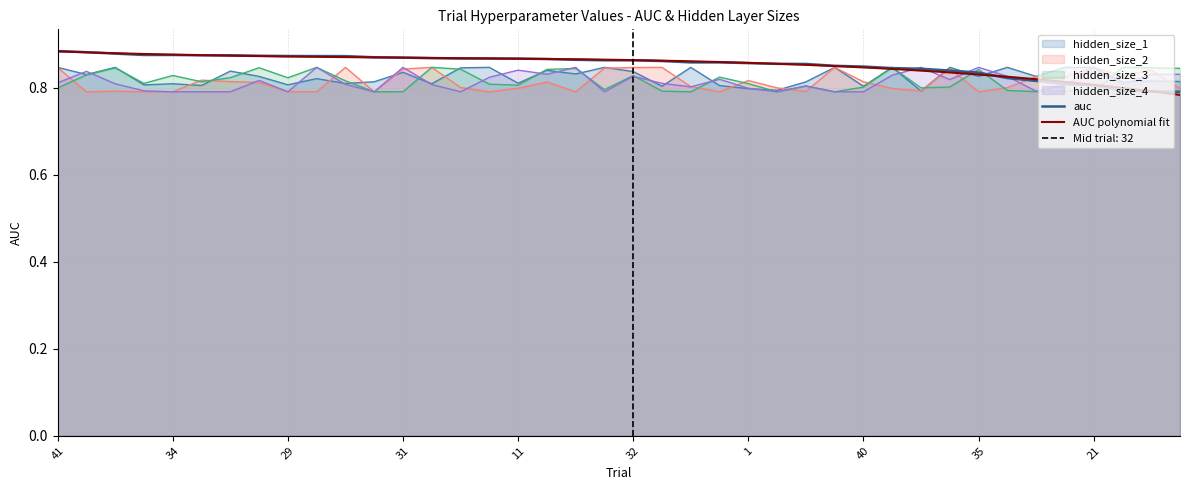

At 6, list the series in order from smallest to largest.

hidden_size_3, hidden_size_4, auc, hidden_size_2, hidden_size_1